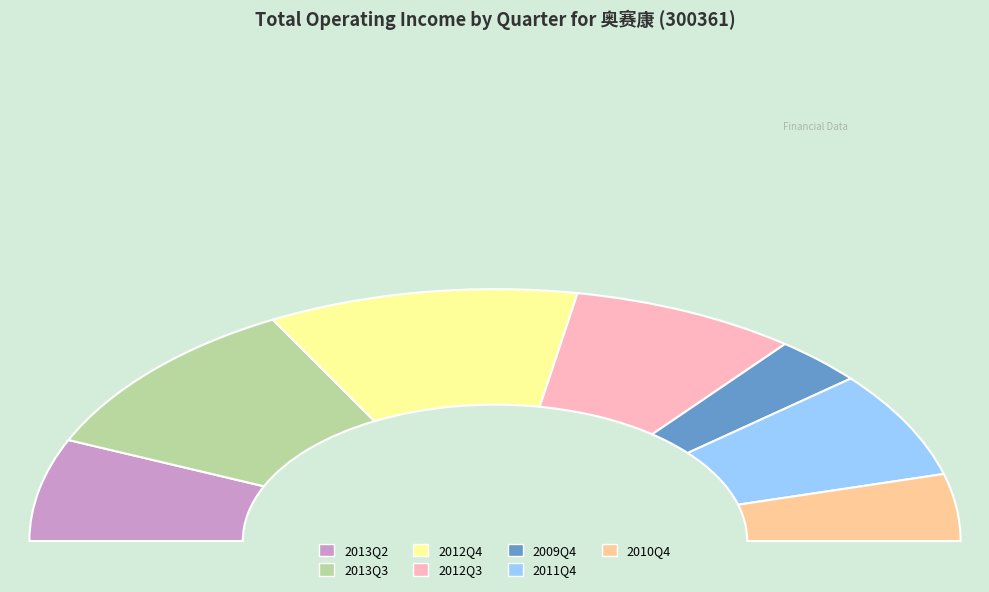

To the nearest percent, what is the average slice percentage?

14%